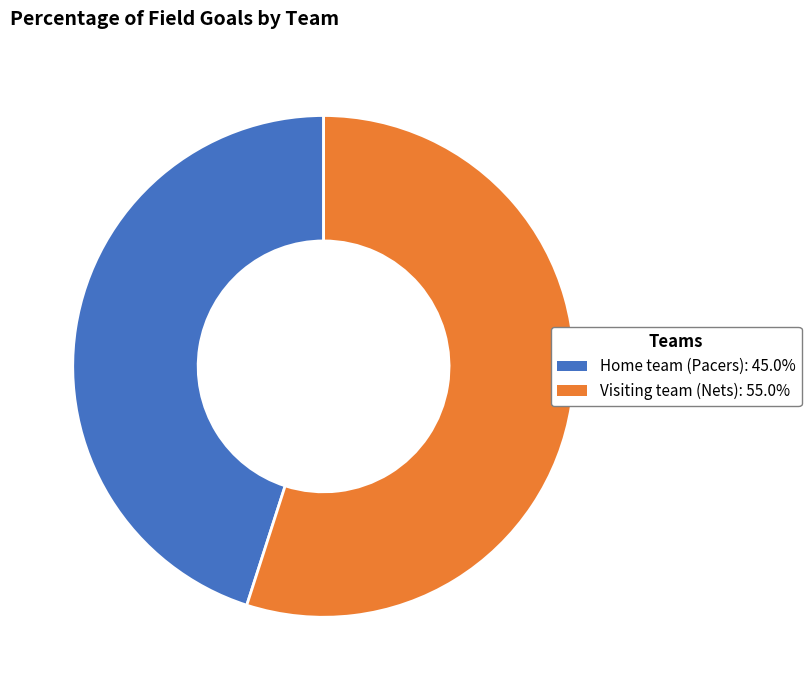

Approximately how many times larger is the value at Visiting team (Nets): 55.0% compared to Home team (Pacers): 45.0%?

1.2